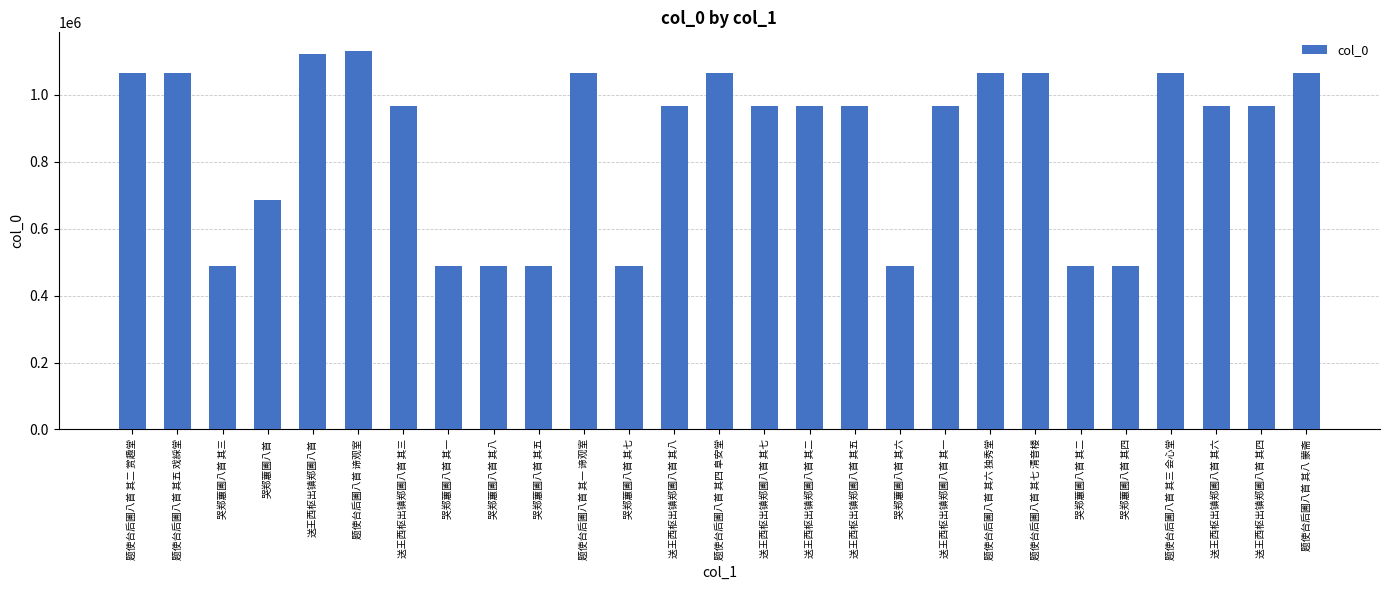

What is the difference between the maximum and second lowest values?

641101